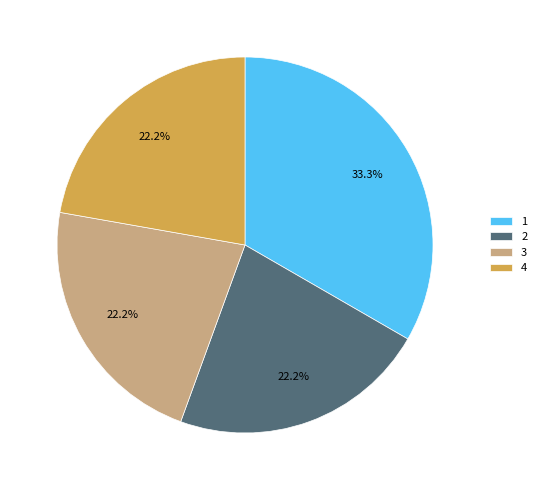

Does 1 represent more than half of the total?

No